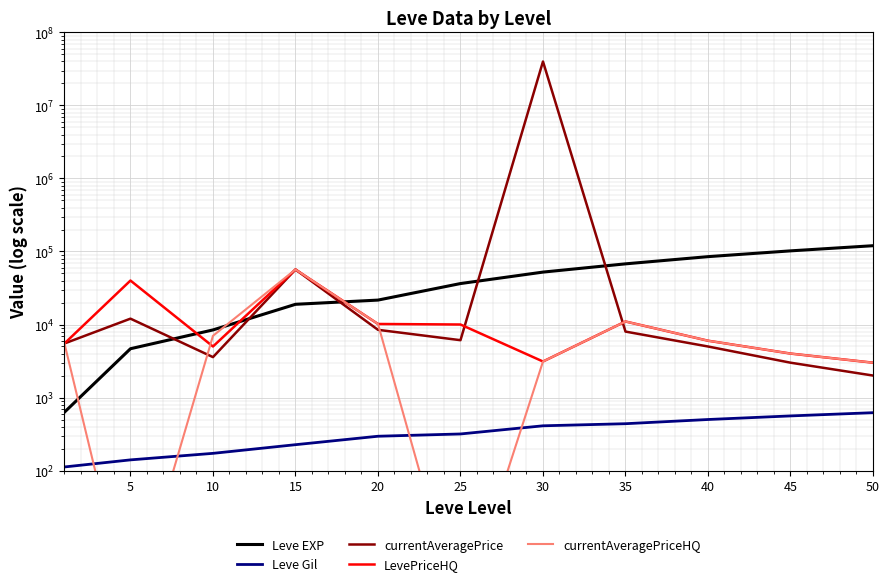

True or false: LevePriceHQ has more than 2 points higher than both neighbors.

True